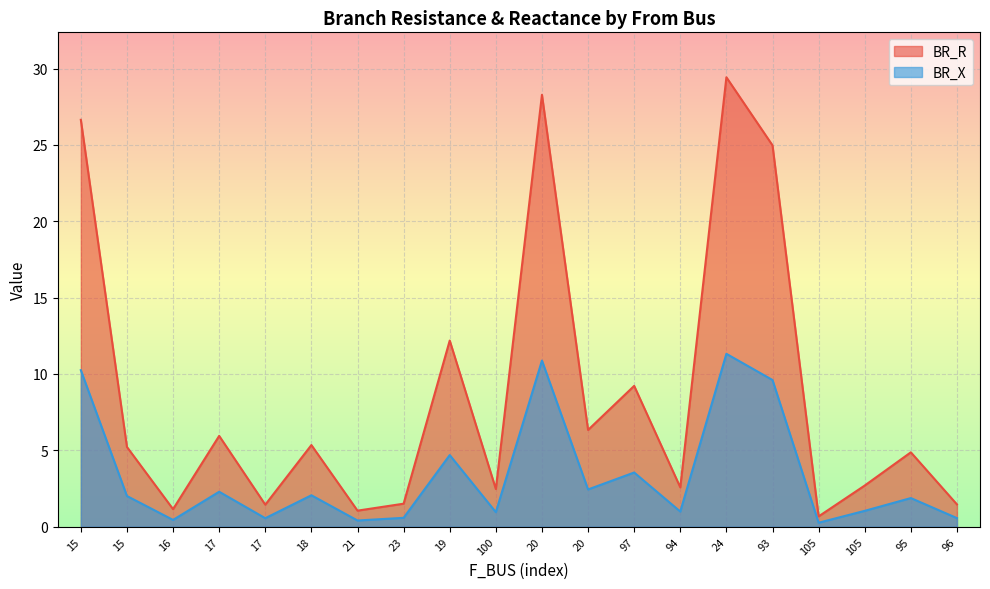

Rank the categories by BR_X value from lowest to highest.

105, 21, 16, 17, 96, 23, 100, 94, 105, 95, 15, 18, 17, 20, 97, 19, 93, 15, 20, 24